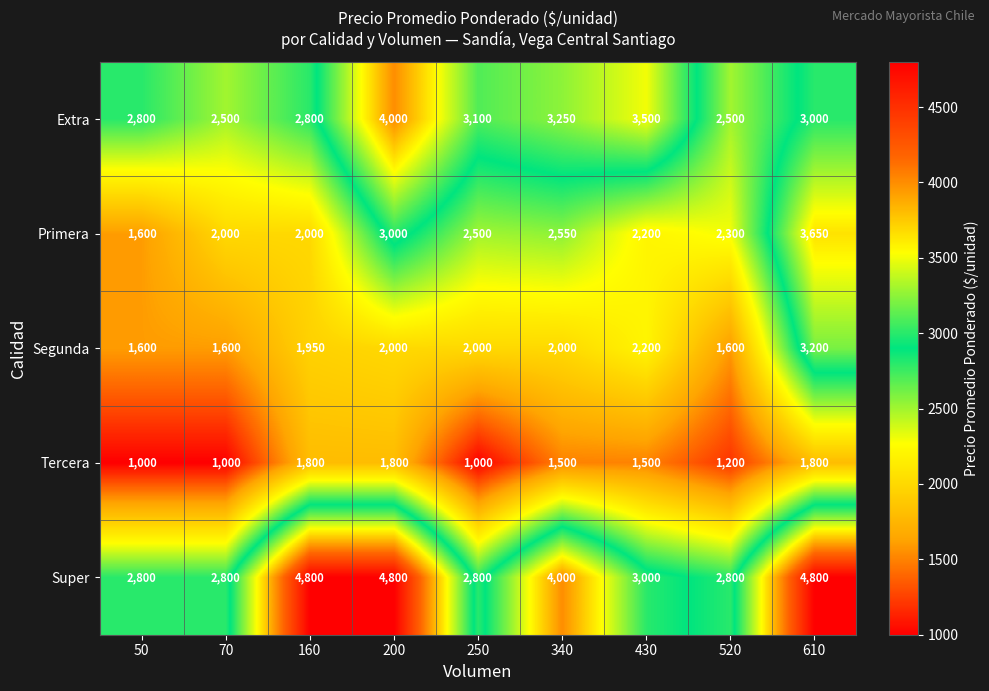

What is the spread (max minus min) of values at 160?

3000